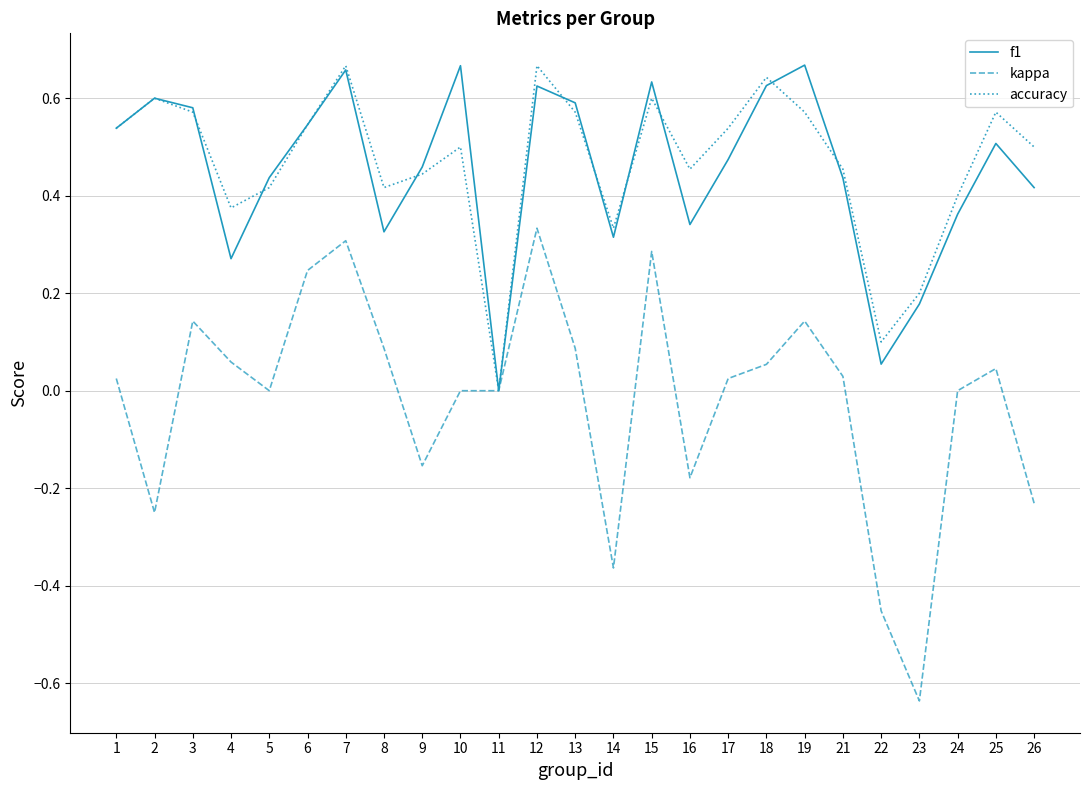

At 26, list the series in order from largest to smallest.

accuracy, f1, kappa